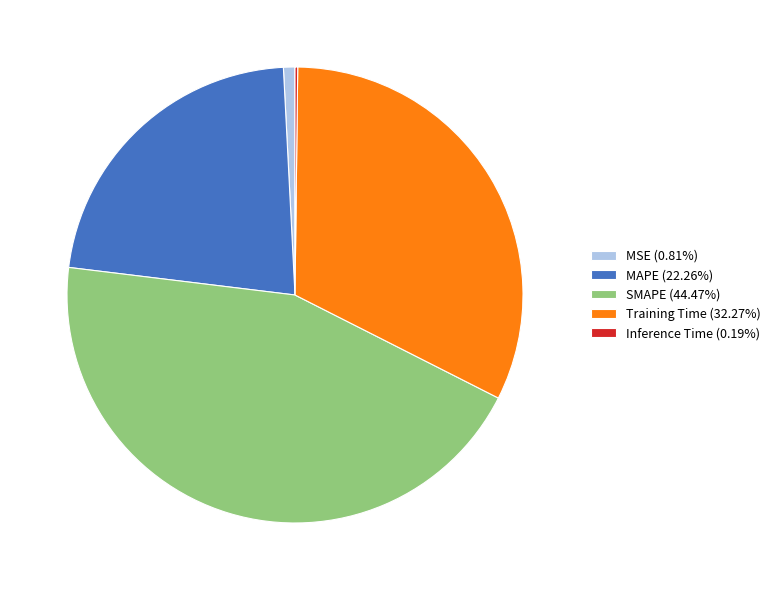

Does MAPE (22.26%) represent more than half of the total?

No